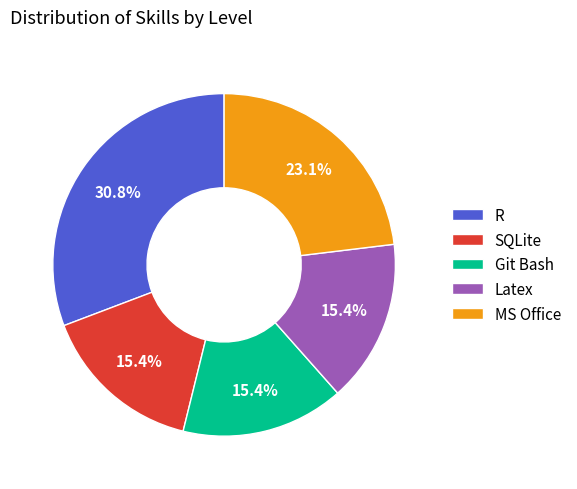

What is the ratio of the value at R to the value at MS Office?

1.3